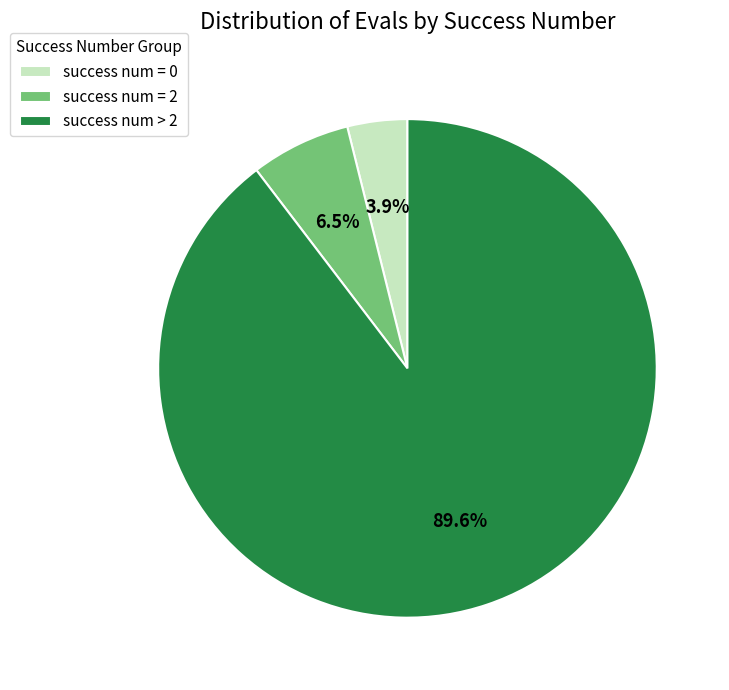

Count the number of slices in the pie.

3